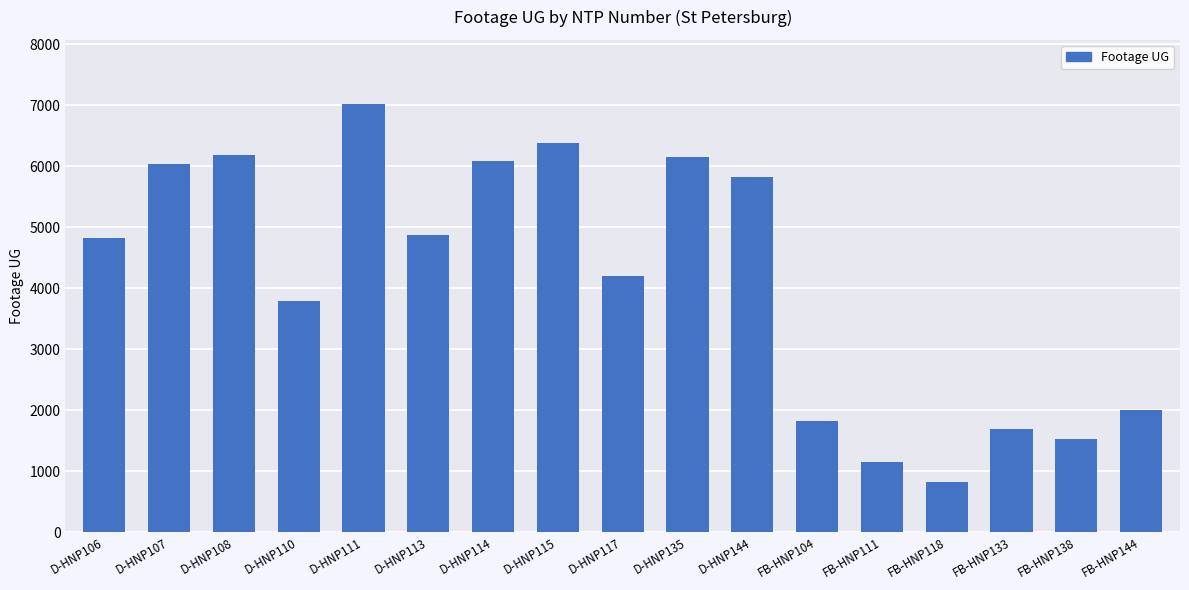

Approximately how many times larger is the value at D-HNP117 compared to FB-HNP111?

3.6